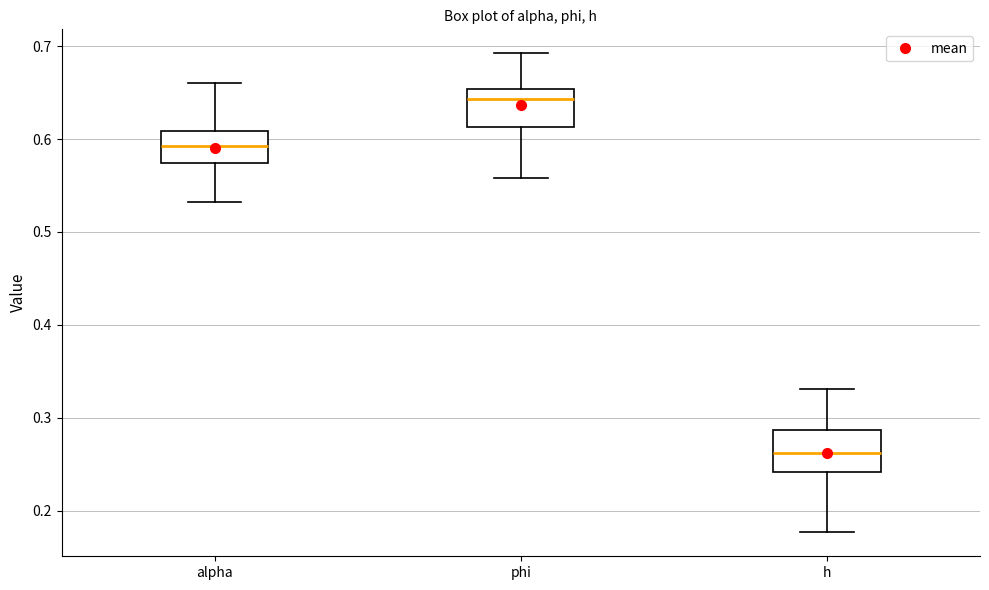

Reading left to right, transcribe this box plot: for each box, give where its median line is, the range the box spans, and where its two whiskers end, as read against the y-axis. The values are not printed on the chart, so give them approximately, as read against the axis.

alpha: median 0.59, box 0.57 to 0.61, whiskers 0.53 to 0.66
phi: median 0.64, box 0.61 to 0.65, whiskers 0.56 to 0.69
h: median 0.26, box 0.24 to 0.29, whiskers 0.18 to 0.33